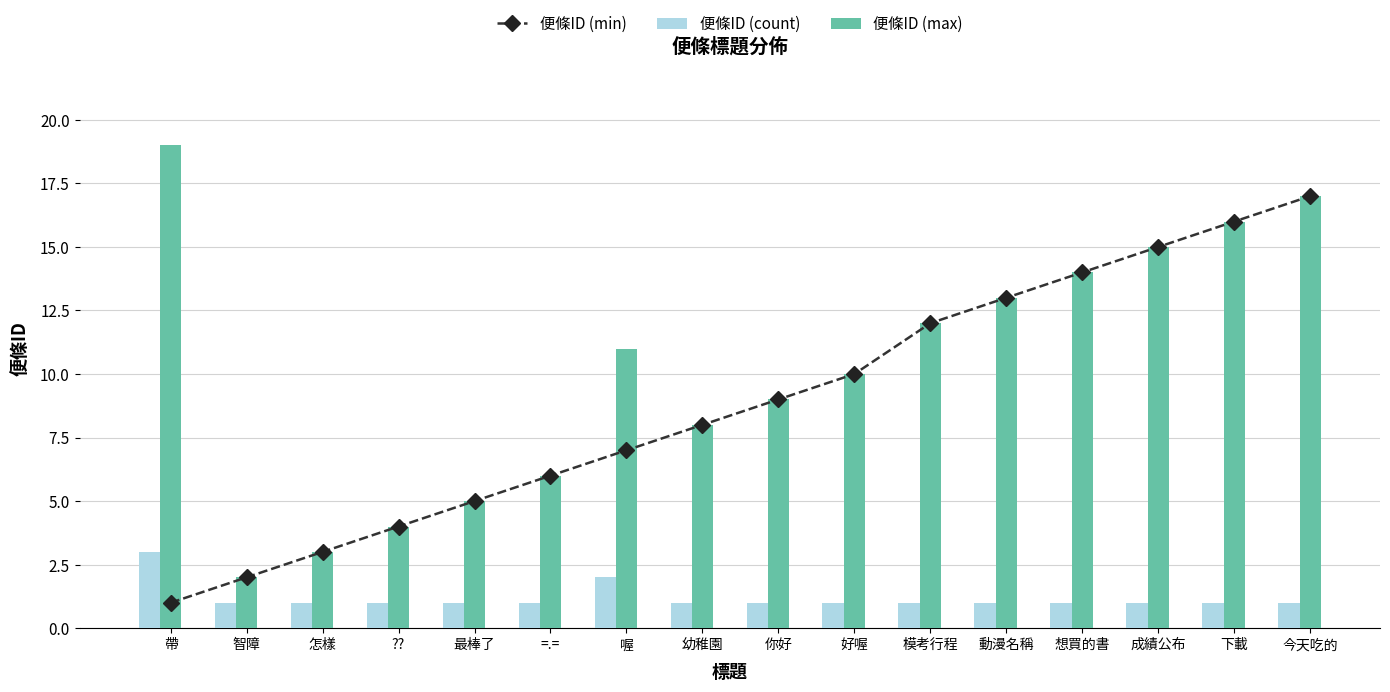

At which label is 便條ID (min) closest to 9?

你好